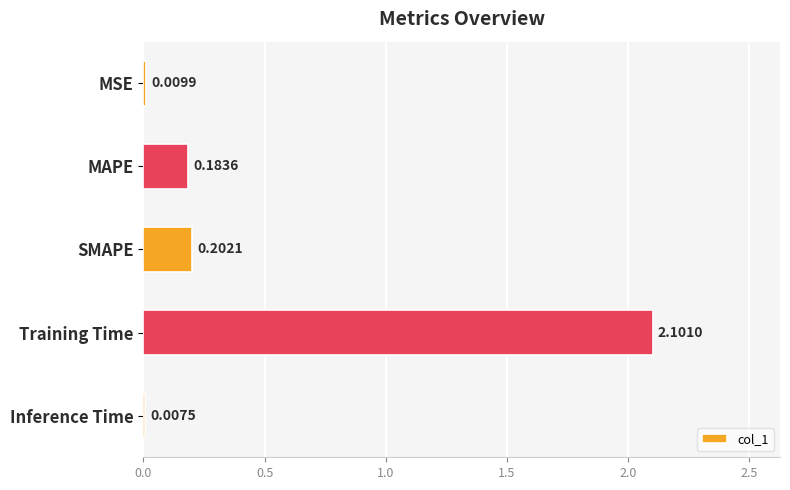

Which label corresponds to the largest value in the chart?

Training Time